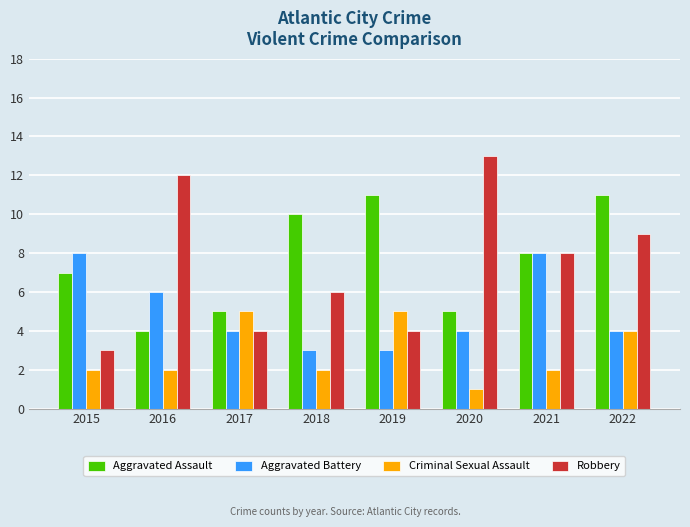

At which label does Aggravated Battery first exceed 4?

2015